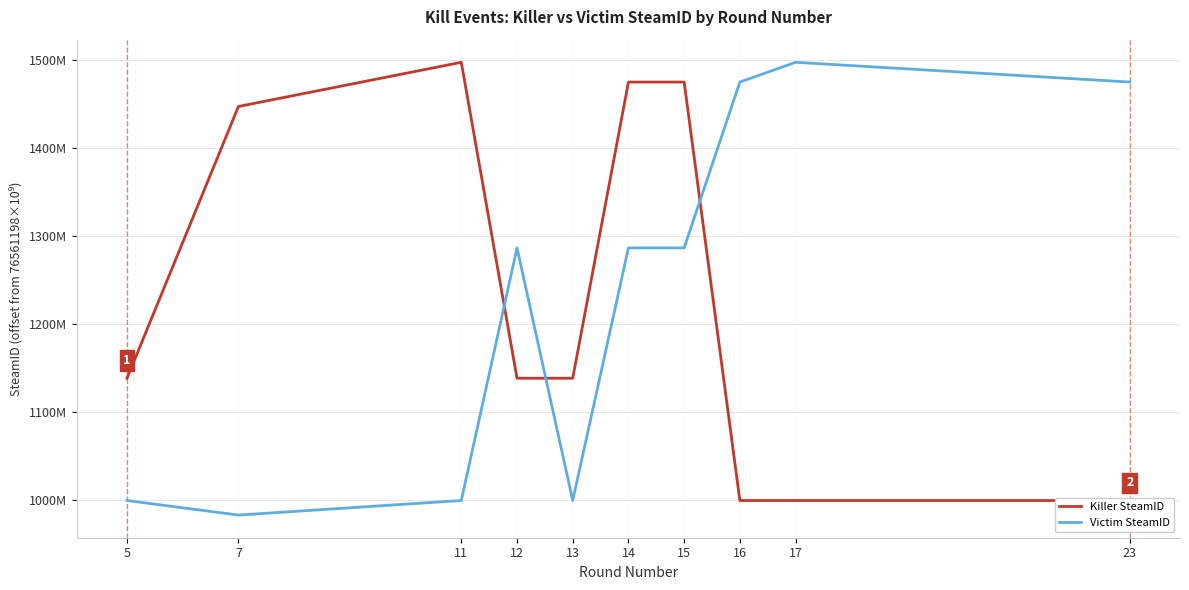

What is the minimum value shown in the chart?

982800311